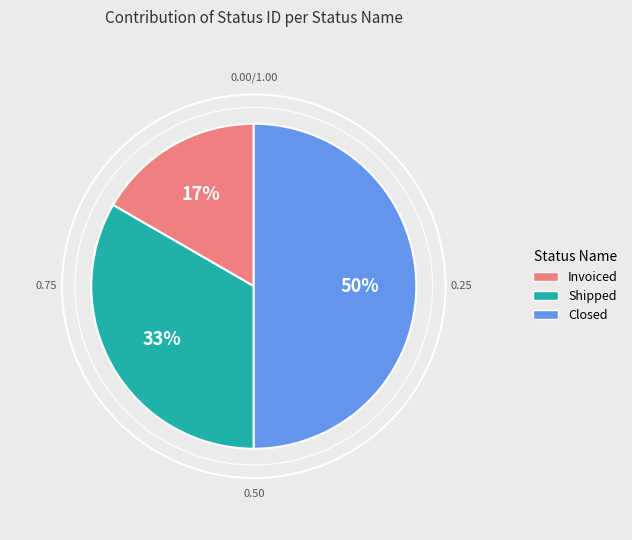

Approximately how many times larger is the value at Shipped compared to Closed?

0.7